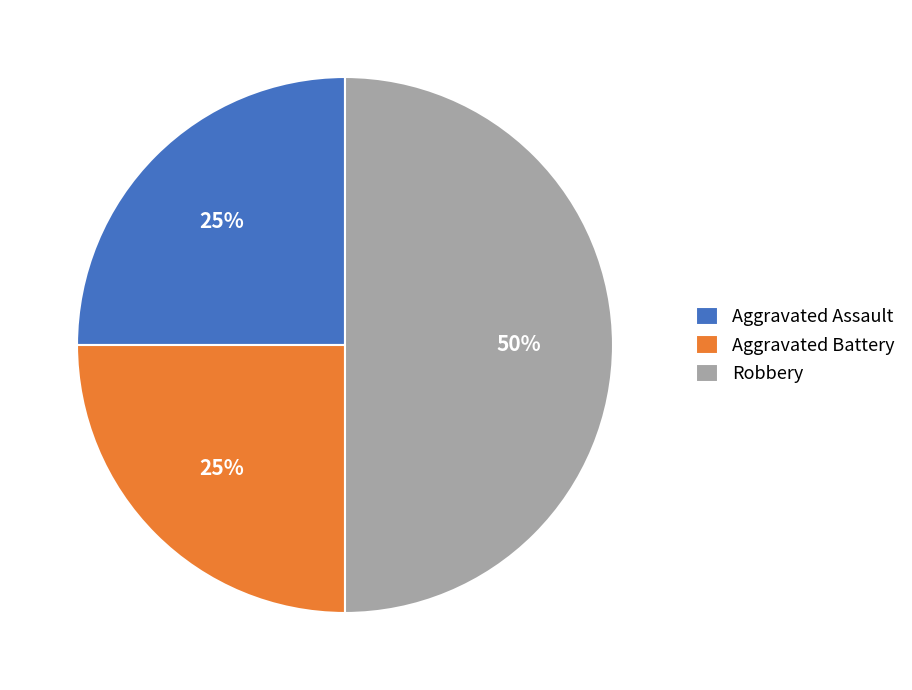

How many slices are in this pie chart?

3